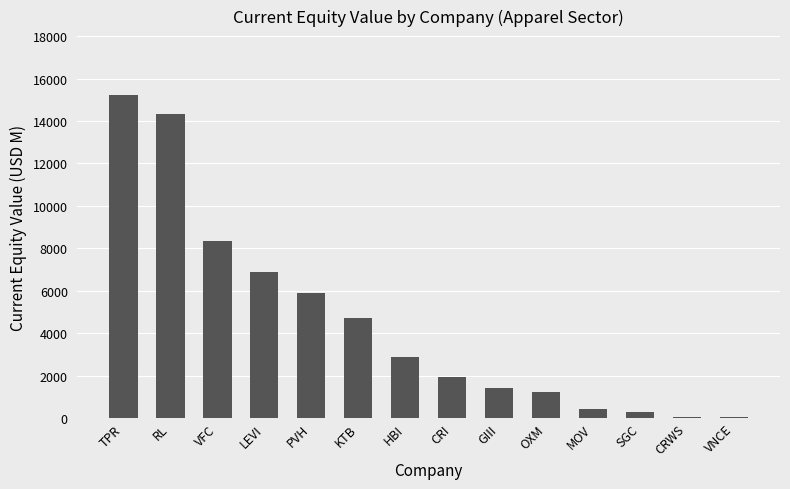

How many distinct data groups are displayed?

1